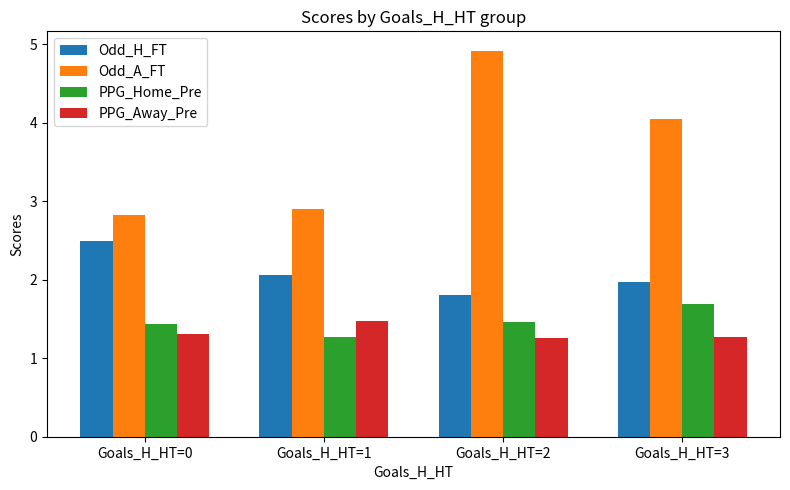

What is the total value across all series at Goals_H_HT=3?

9.0